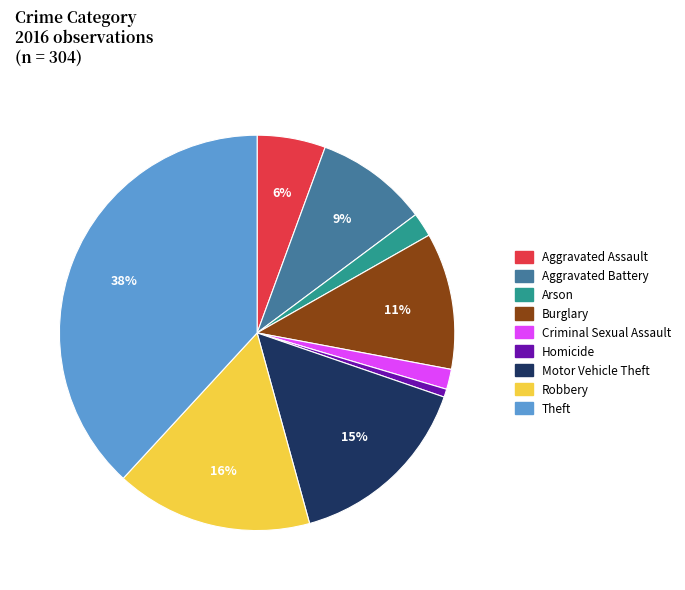

Do Arson and Burglary together represent more than half of the pie?

No